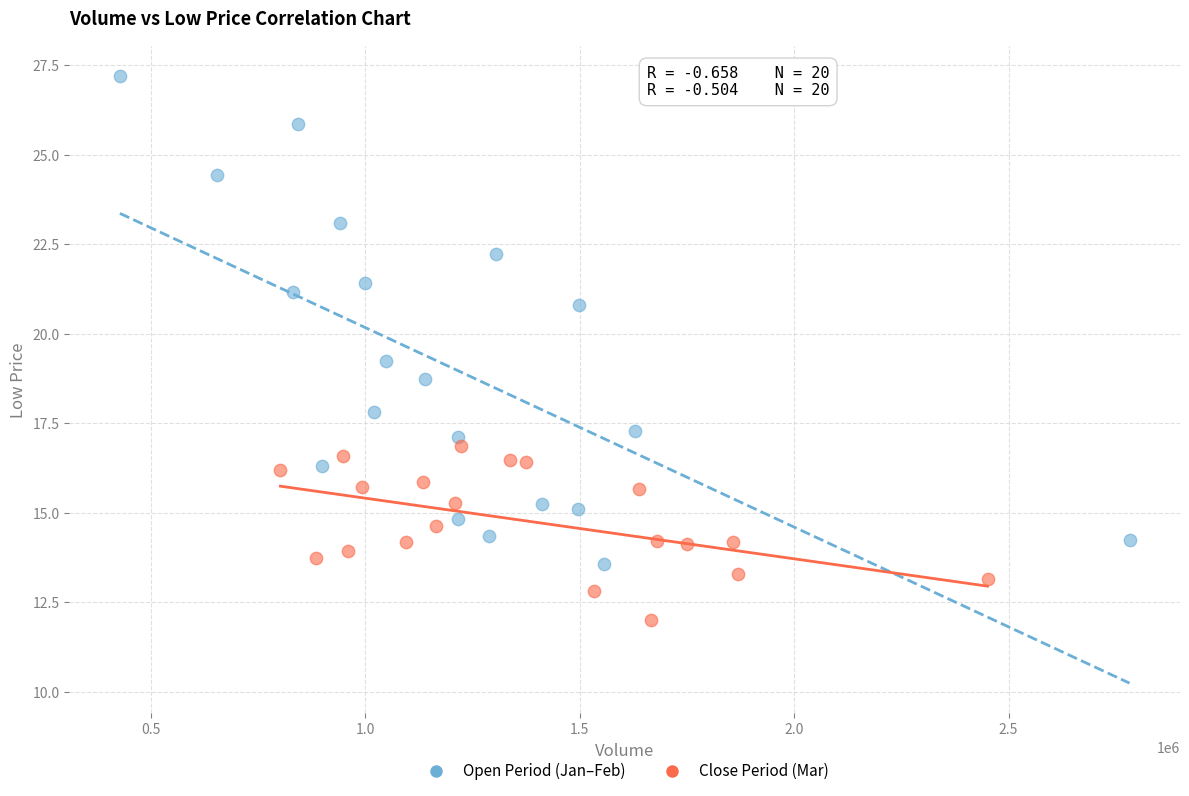

Which series contains the highest Y value?

Open Period (Jan–Feb)